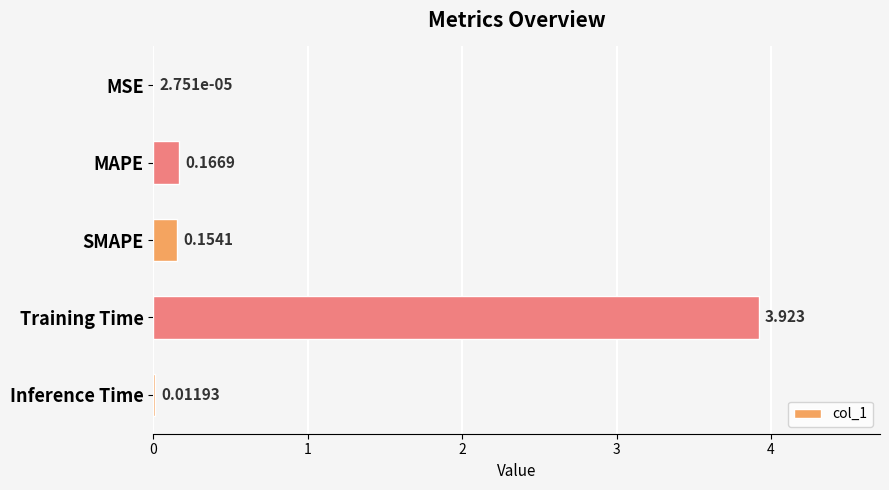

Between Training Time and SMAPE, which is larger?

Training Time